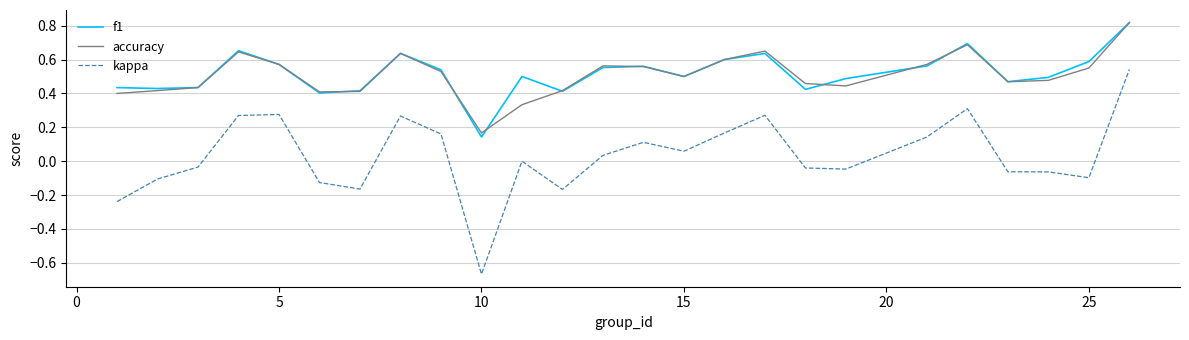

Which series has the widest spread of values?

kappa